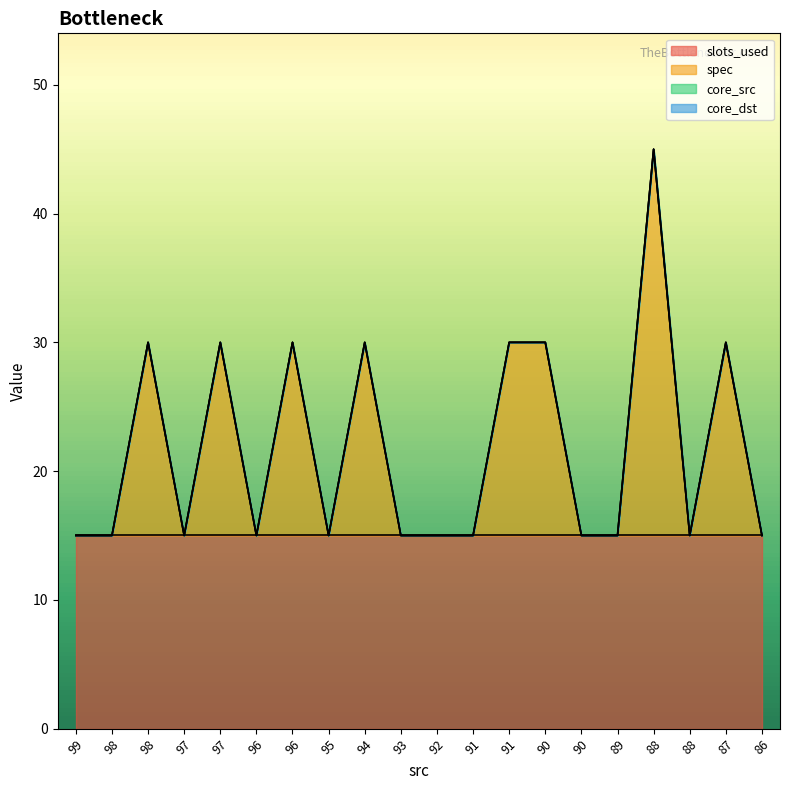

True or false: core_dst and spec cross at least once.

False